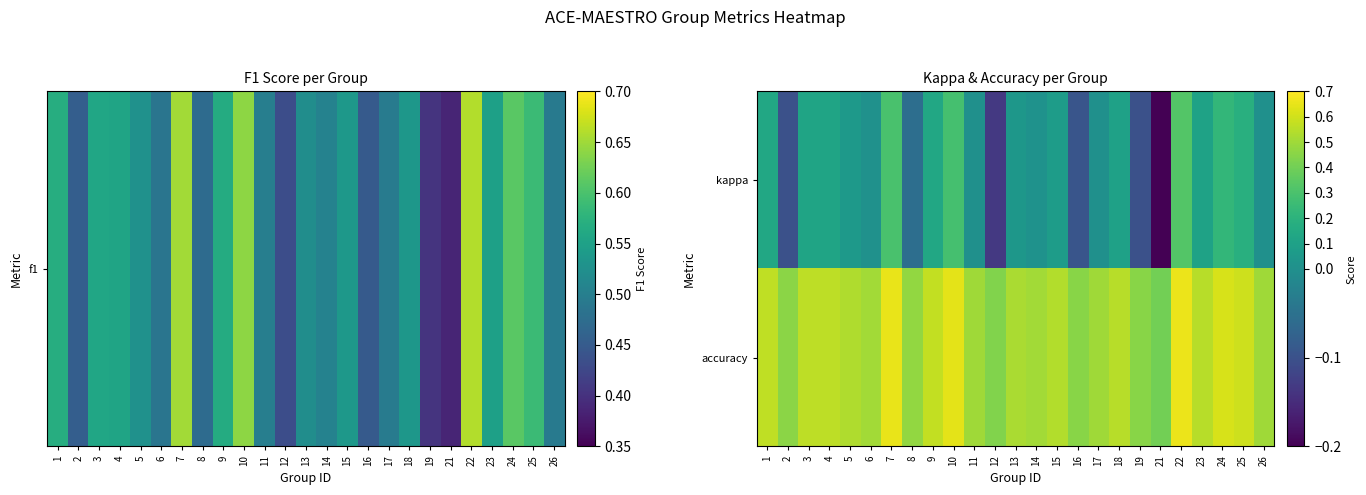

Reading left to right, extract all data points from this chart.

kappa: 1=0.1	2=-0.1	3=0.1	4=0.1	5=0.1	6=0.0	7=0.3	8=-0.1	9=0.1	10=0.3	11=0.0	12=-0.1	13=0.0	14=0.0	15=0.1	16=-0.1	17=0.0	18=0.1	19=-0.1	21=-0.2	22=0.3	23=0.1	24=0.2	25=0.2	26=0.0
accuracy: 1=0.6	2=0.5	3=0.6	4=0.6	5=0.5	6=0.5	7=0.7	8=0.5	9=0.6	10=0.6	11=0.5	12=0.4	13=0.5	14=0.5	15=0.5	16=0.5	17=0.5	18=0.5	19=0.5	21=0.4	22=0.7	23=0.6	24=0.6	25=0.6	26=0.5